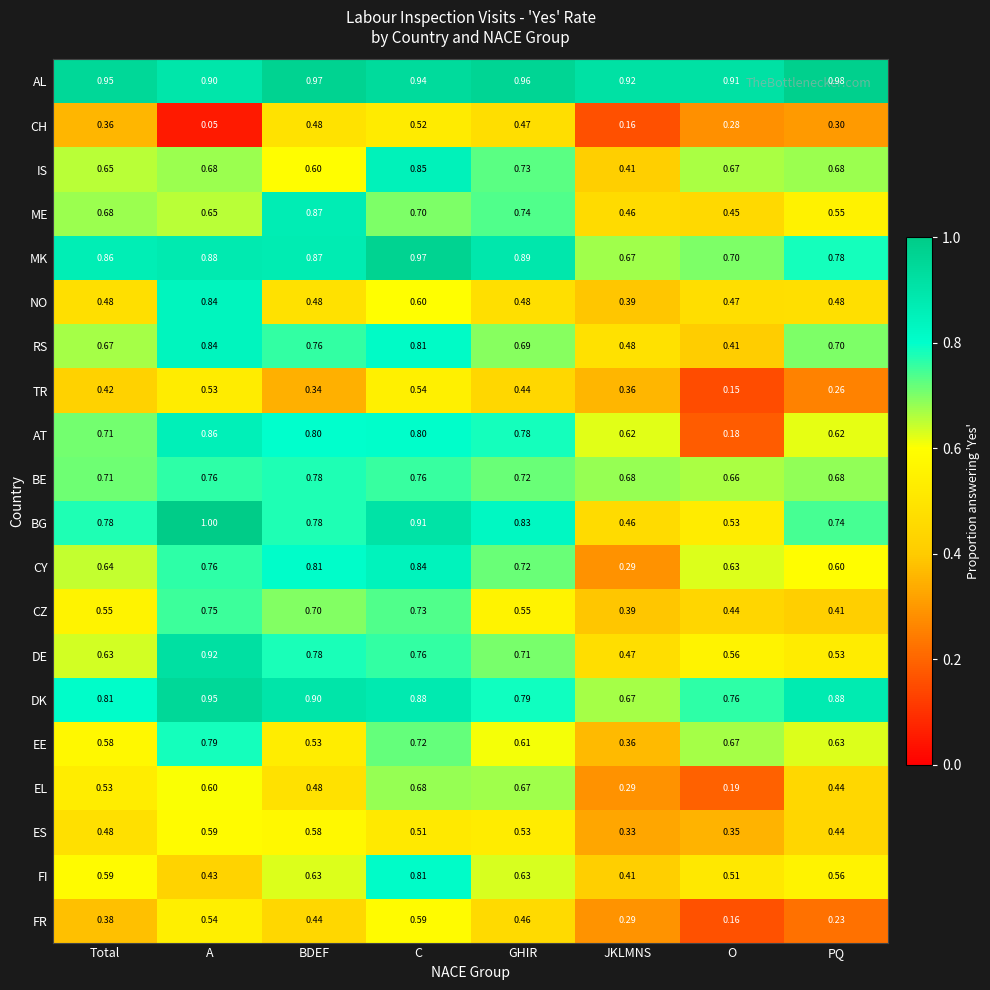

Between Total and JKLMNS, which series saw the biggest shift?

CY